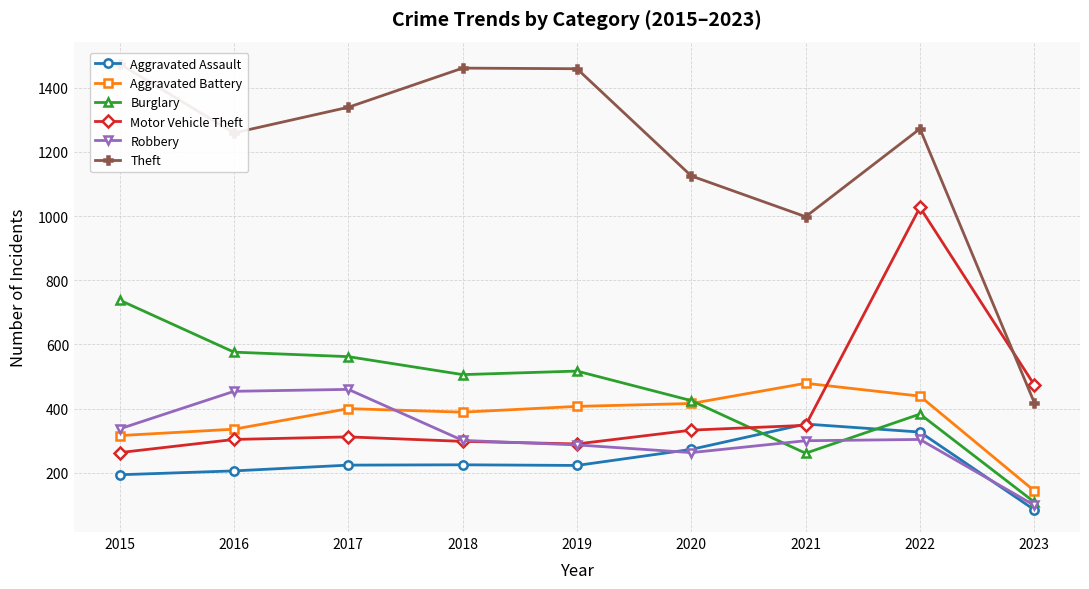

Reading left to right, what are all the values shown in this chart?

Aggravated Assault: 2015=194	2016=206	2017=224	2018=225	2019=223	2020=273	2021=352	2022=327	2023=85
Aggravated Battery: 2015=316	2016=336	2017=400	2018=389	2019=407	2020=416	2021=479	2022=439	2023=144
Burglary: 2015=738	2016=576	2017=562	2018=506	2019=517	2020=425	2021=261	2022=383	2023=109
Motor Vehicle Theft: 2015=263	2016=304	2017=312	2018=298	2019=290	2020=333	2021=348	2022=1027	2023=474
Robbery: 2015=337	2016=454	2017=460	2018=301	2019=287	2020=263	2021=300	2022=304	2023=99
Theft: 2015=1474	2016=1259	2017=1339	2018=1461	2019=1459	2020=1125	2021=998	2022=1272	2023=419